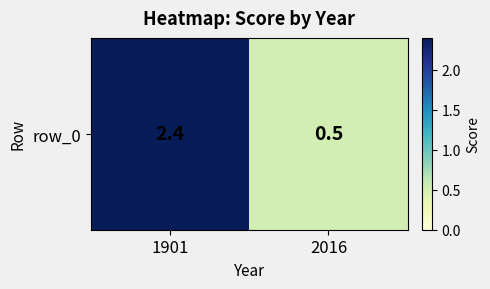

Rank the categories by value from lowest to highest.

2016, 1901